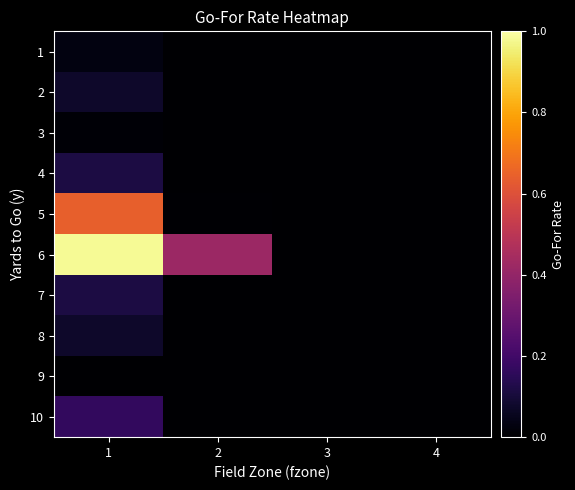

Reading right to left, list all the values displayed in this chart.

1: 4=0.0	3=0.0	2=0.0	1=0.0
2: 4=0.0	3=0.0	2=0.0	1=0.1
3: 4=0.0	3=0.0	2=0.0	1=0.0
4: 4=0.0	3=0.0	2=0.0	1=0.1
5: 4=0.0	3=0.0	2=0.0	1=0.6
6: 4=0.0	3=0.0	2=0.4	1=1.0
7: 4=0.0	3=0.0	2=0.0	1=0.1
8: 4=0.0	3=0.0	2=0.0	1=0.1
9: 4=0.0	3=0.0	2=0.0	1=0.0
10: 4=0.0	3=0.0	2=0.0	1=0.2